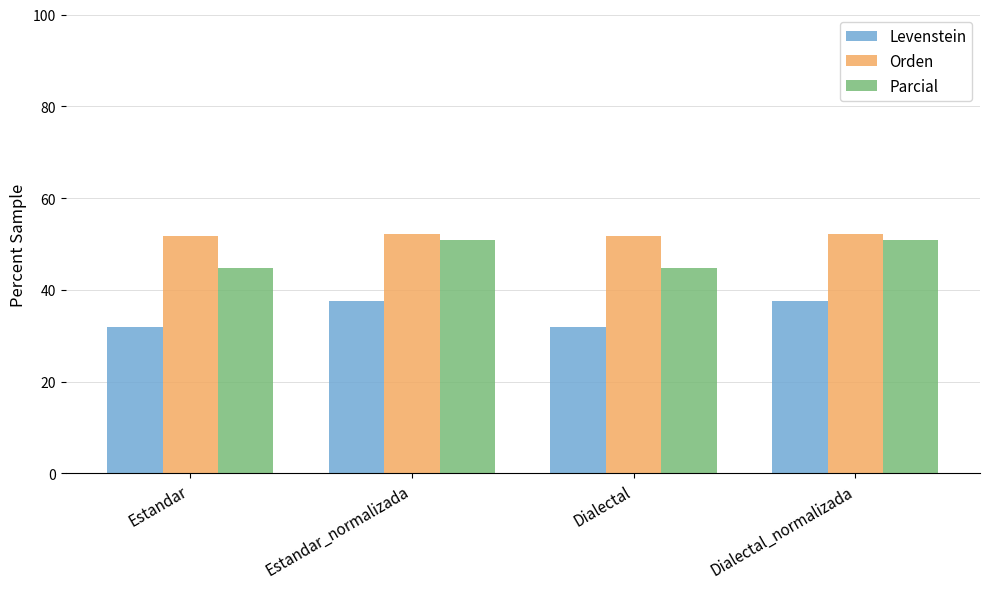

Rank the series at Dialectal from highest to lowest value.

Orden, Parcial, Levenstein